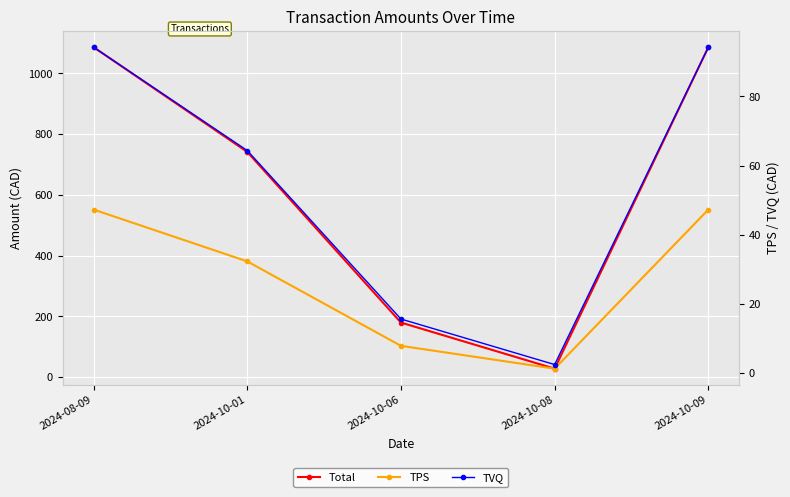

Which series has the largest range (max minus min)?

Total